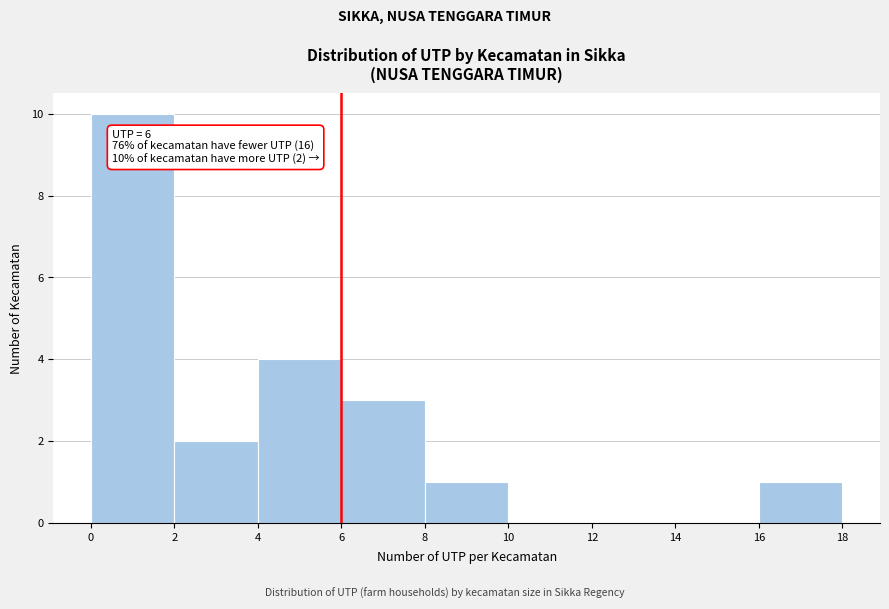

Over which range of the x-axis is the bar tallest?

0 to 2